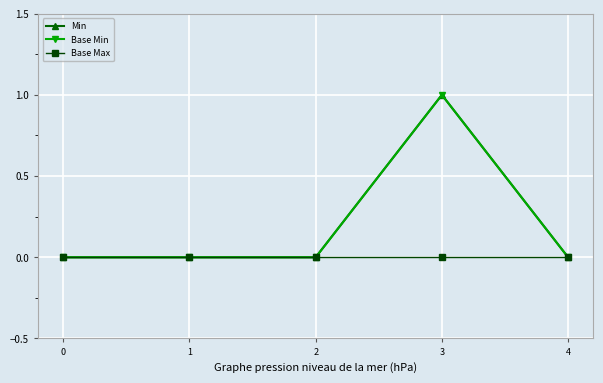

True or false: Min and Base Max intersect in this chart.

False